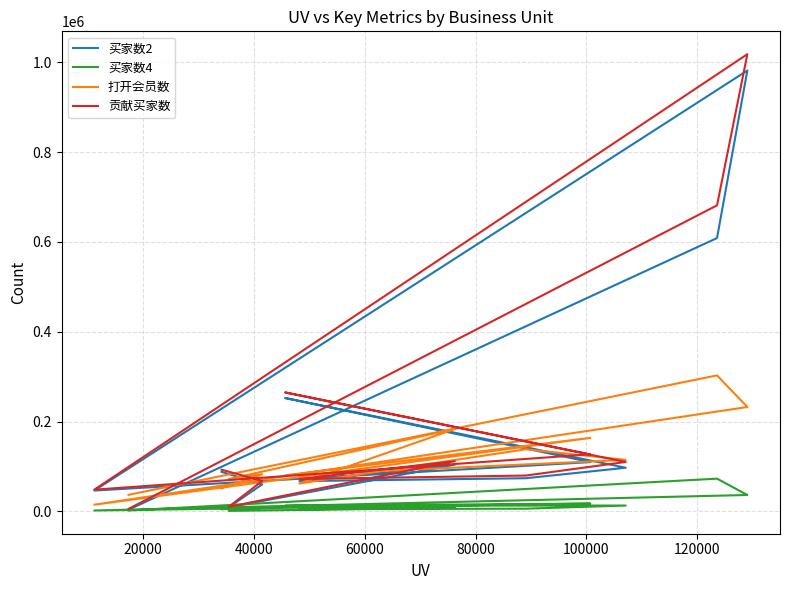

What is the spread (max minus min) of values at 80000?

67328